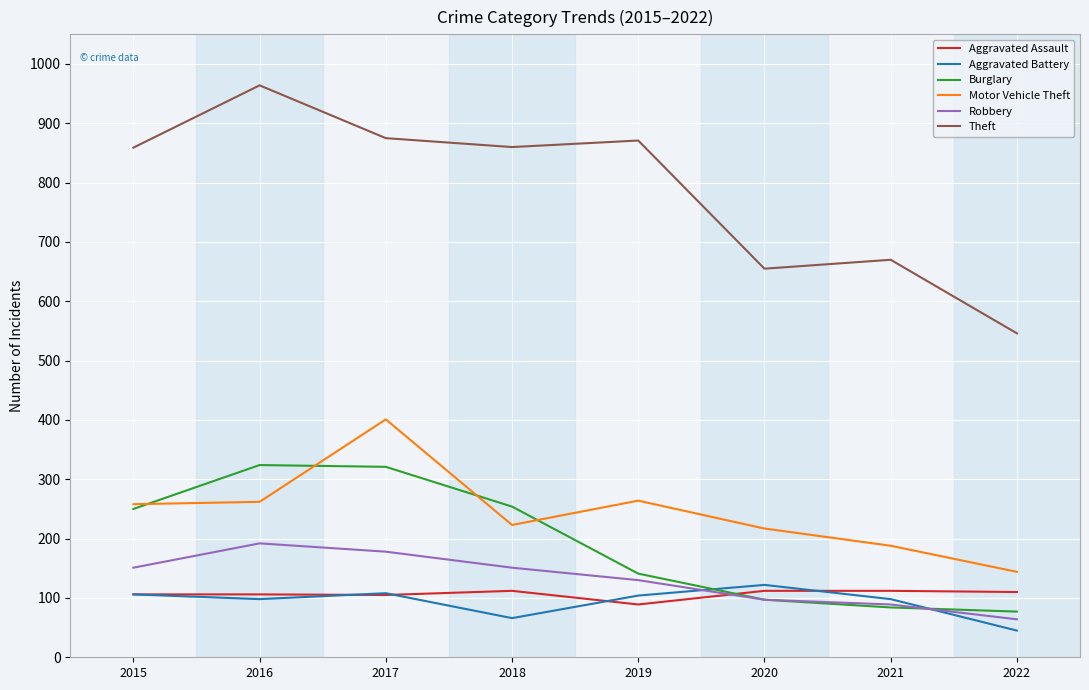

What is the difference between the highest and lowest values at 2015?

753